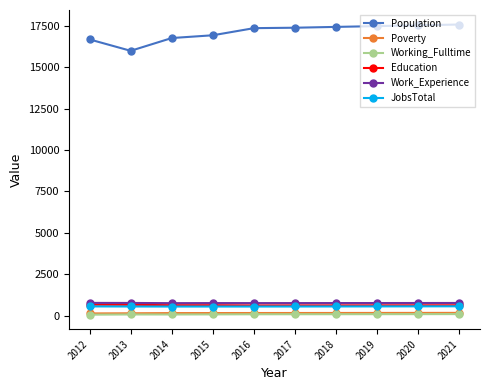

What is the maximum value shown in the chart?

17578